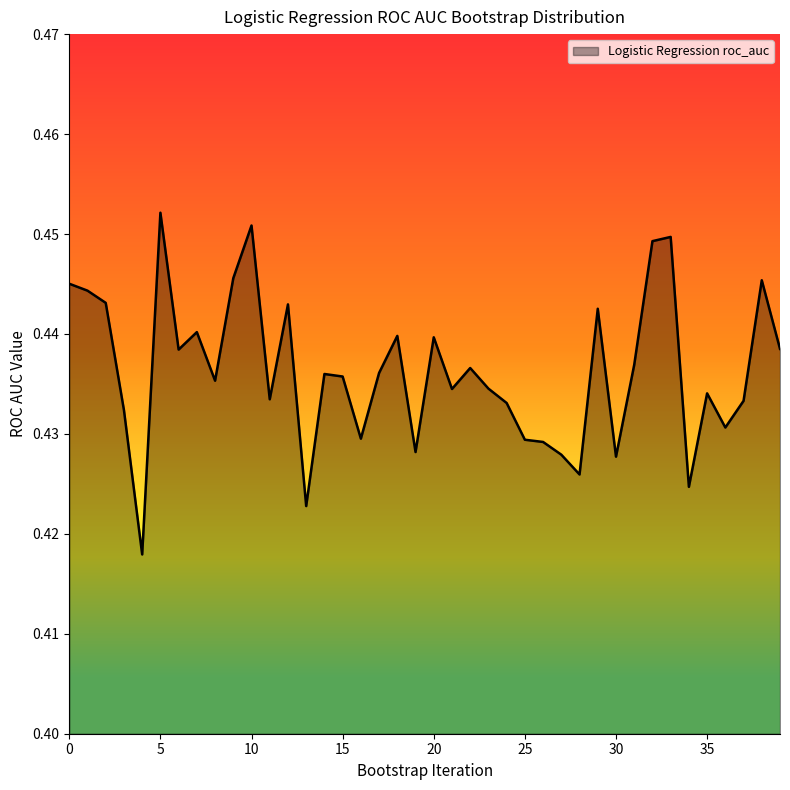

Where is the first local maximum?

5